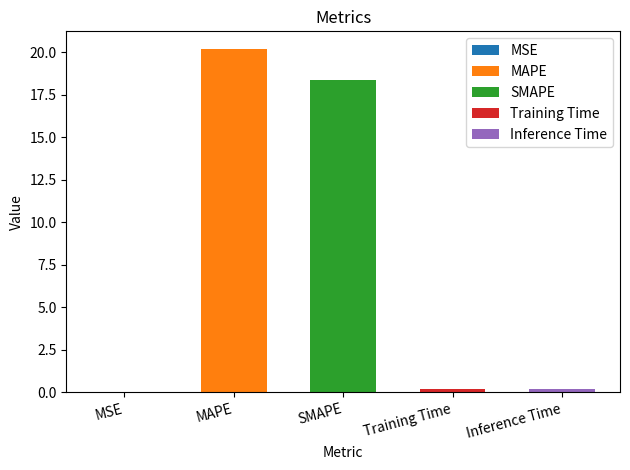

Rank the categories by value from highest to lowest.

MAPE, SMAPE, Inference Time, Training Time, MSE